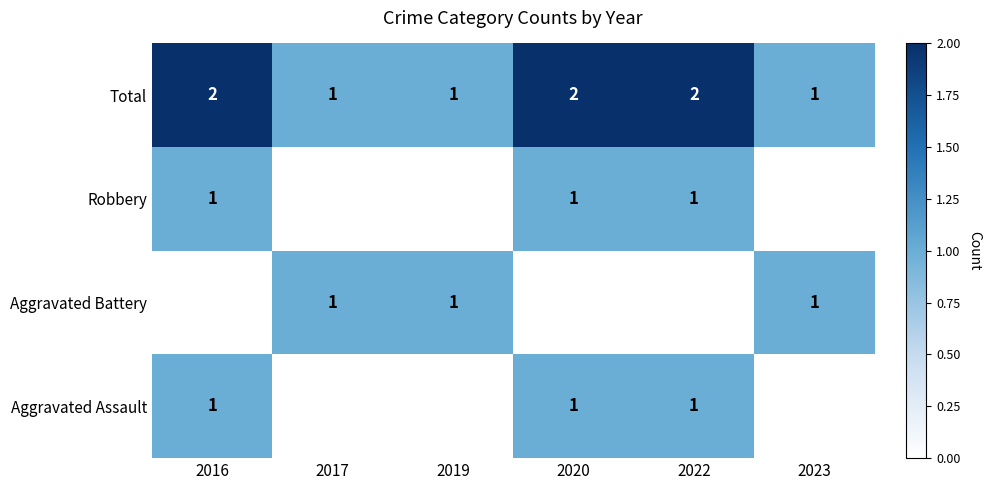

The Total series shows 1 at 2019. True or false?

True